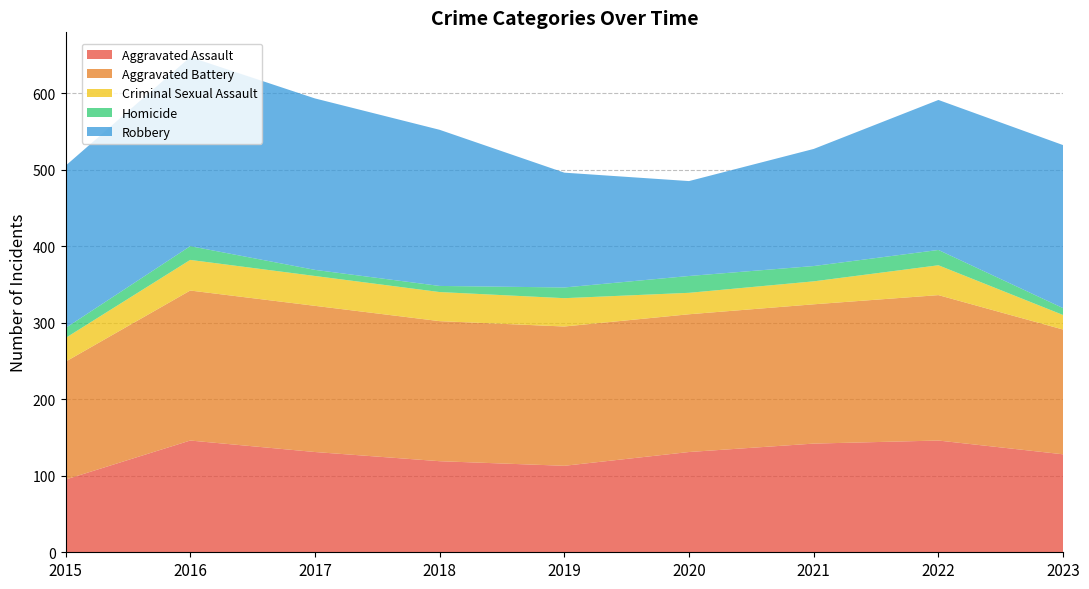

Reading right to left, what are all the values shown in this chart?

Aggravated Assault: 128	146	142	131	113	119	131	146	95
Aggravated Battery: 163	190	182	180	182	183	191	196	154
Criminal Sexual Assault: 19	39	30	28	37	38	39	40	31
Homicide: 9	20	20	22	14	8	8	18	13
Robbery: 213	196	153	124	150	204	224	247	212